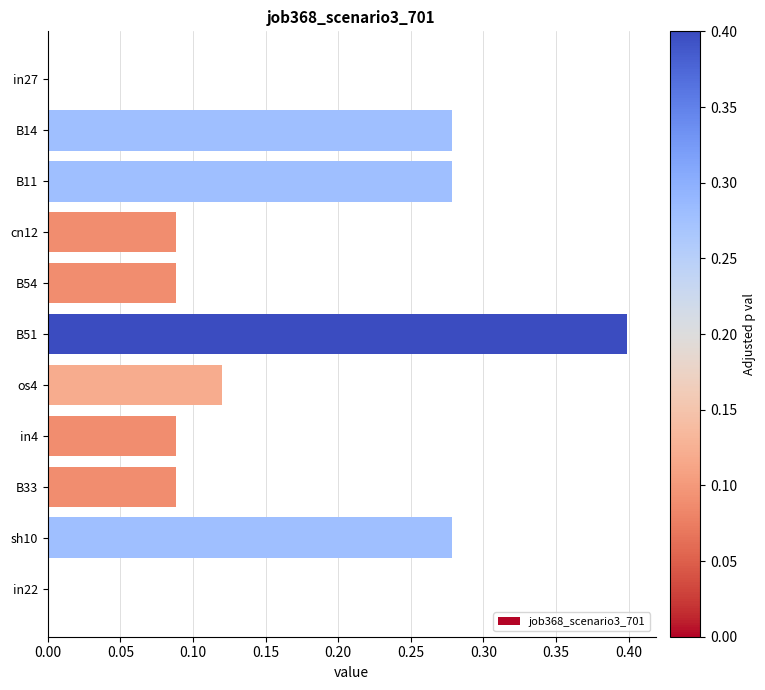

What is the change in value from in27 to B51?

+0.4